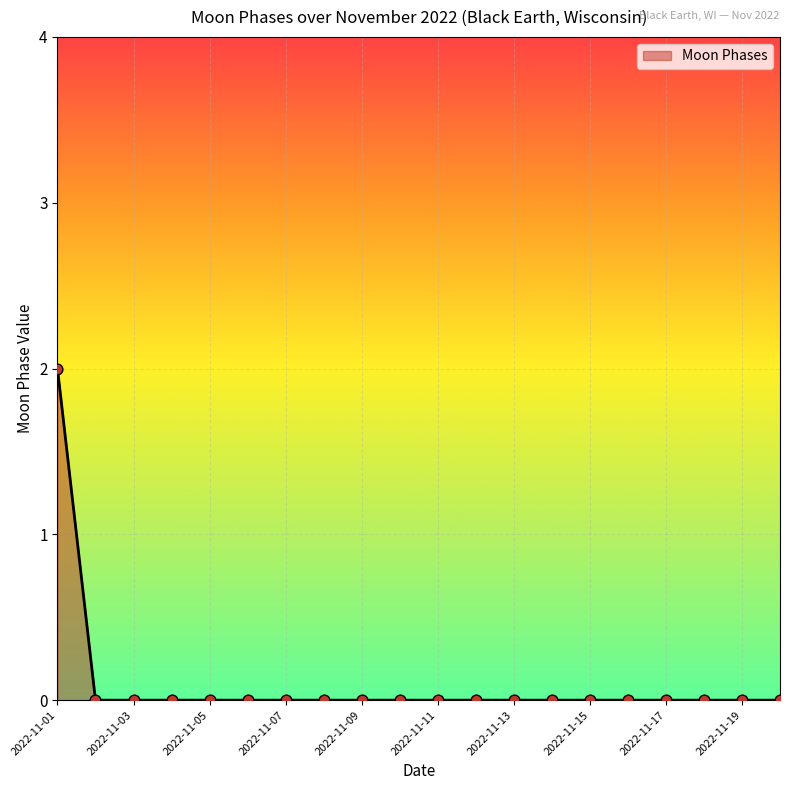

Does the chart have visible grid lines?

Yes